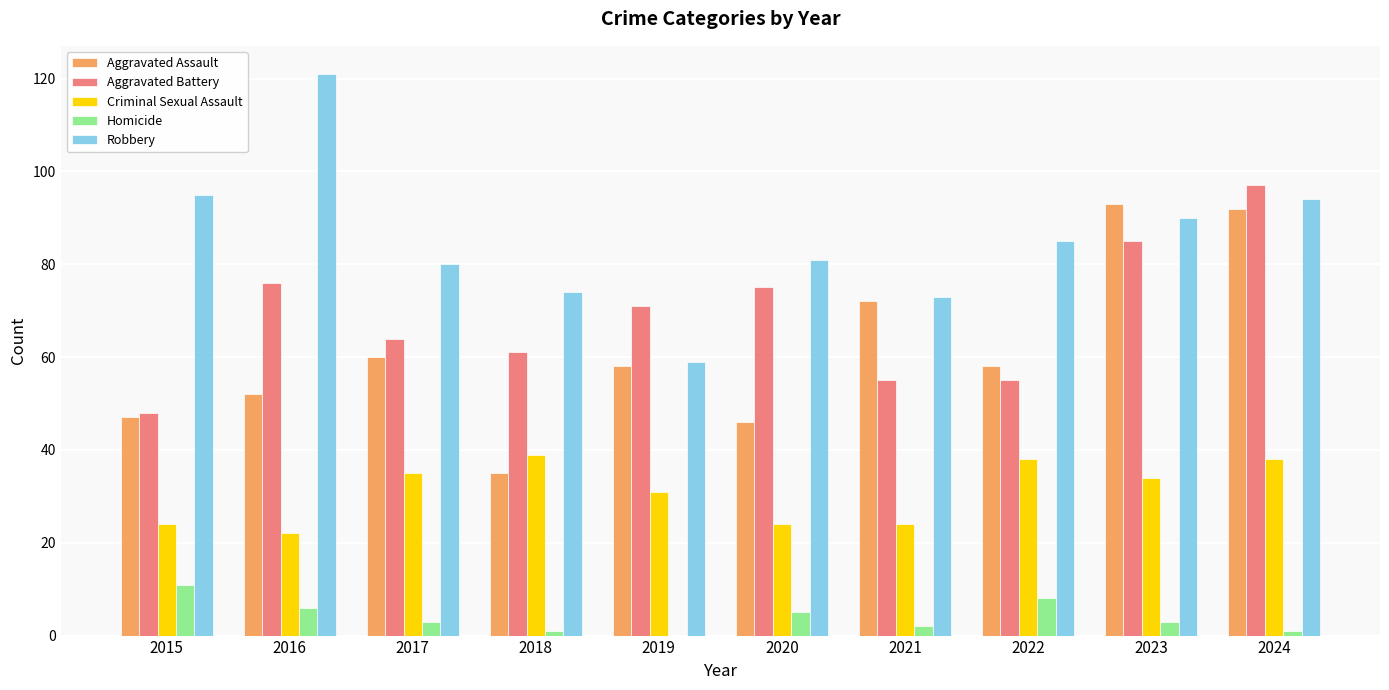

Which series has the largest range (max minus min)?

Robbery